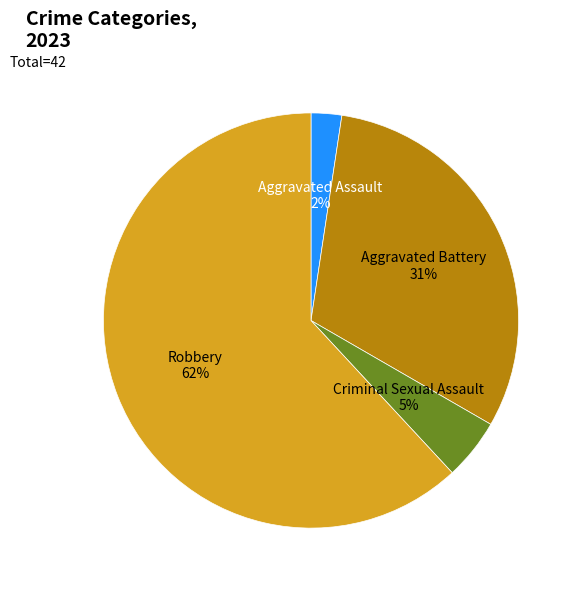

Does Criminal Sexual Assault account for over 50% of the chart?

No